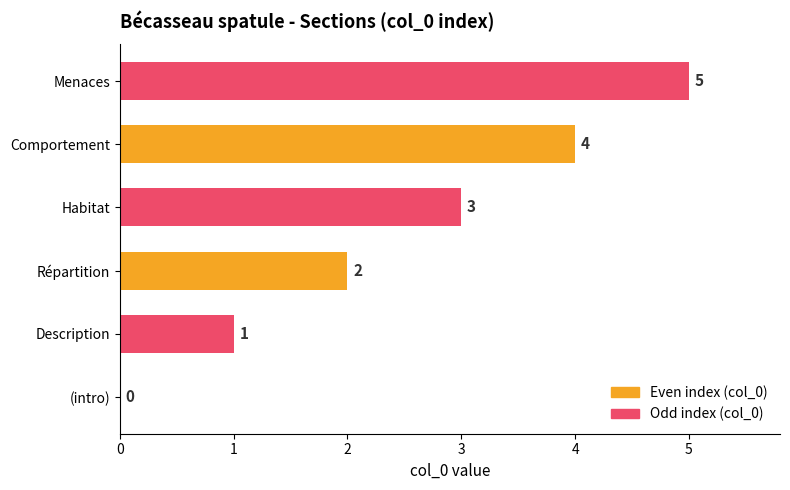

Which label corresponds to the largest value in the chart?

Menaces